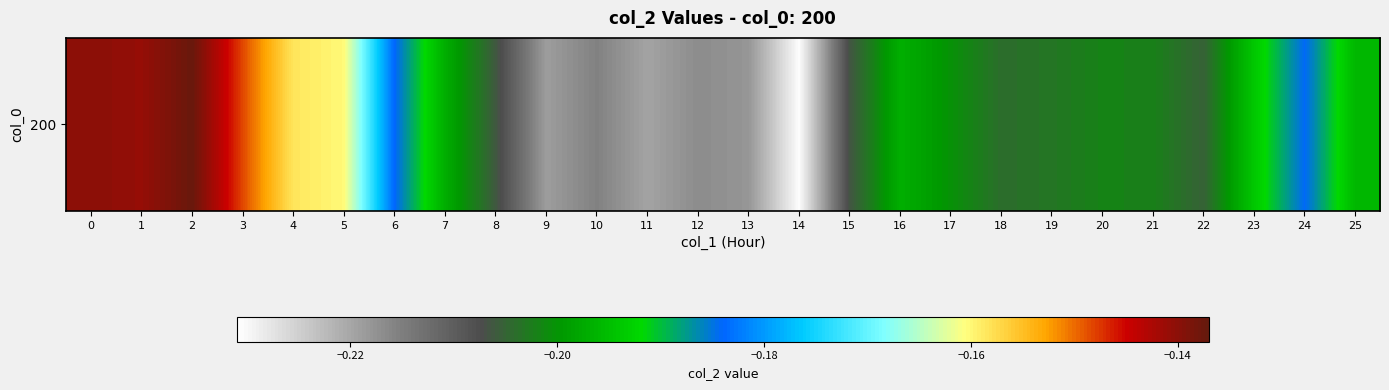

True or false: the data shows -0.3 at 25.

False